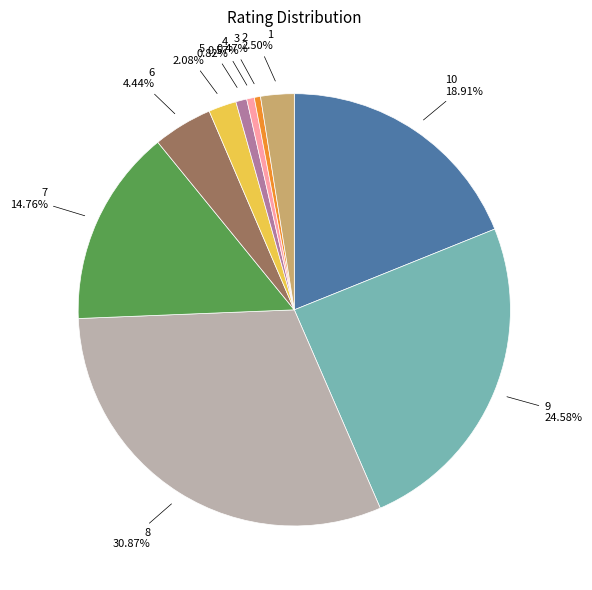

The 9 slice represents 25% of the pie. True or false?

True